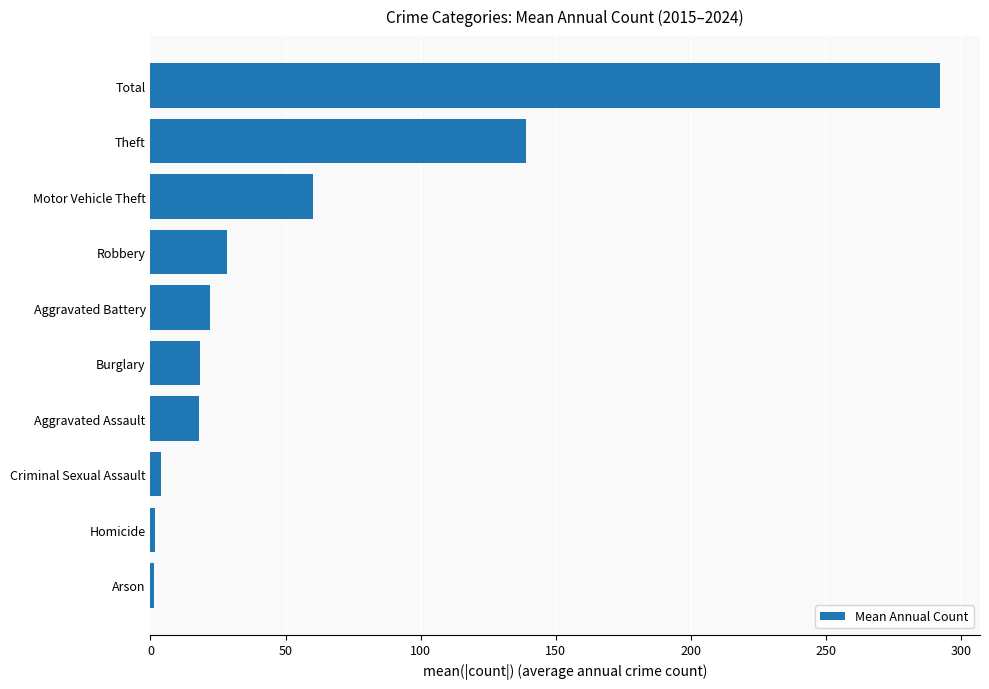

What is the difference between the second highest and second lowest values?

137.2